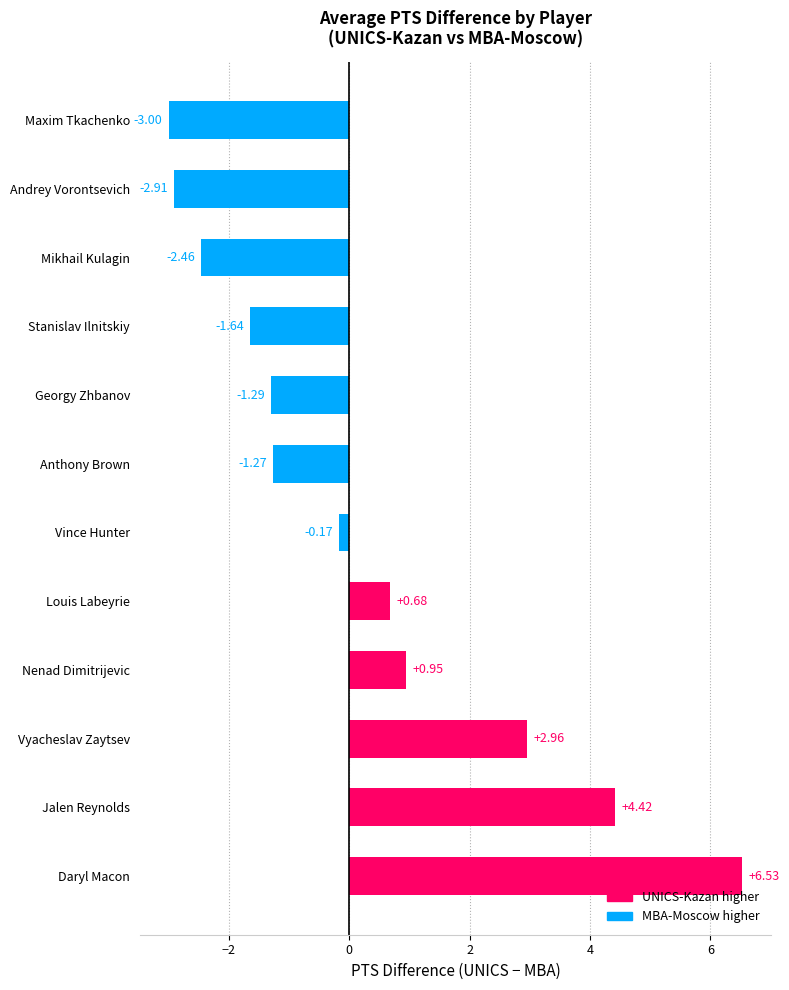

Where is the data nearest to the value 1?

Nenad Dimitrijevic